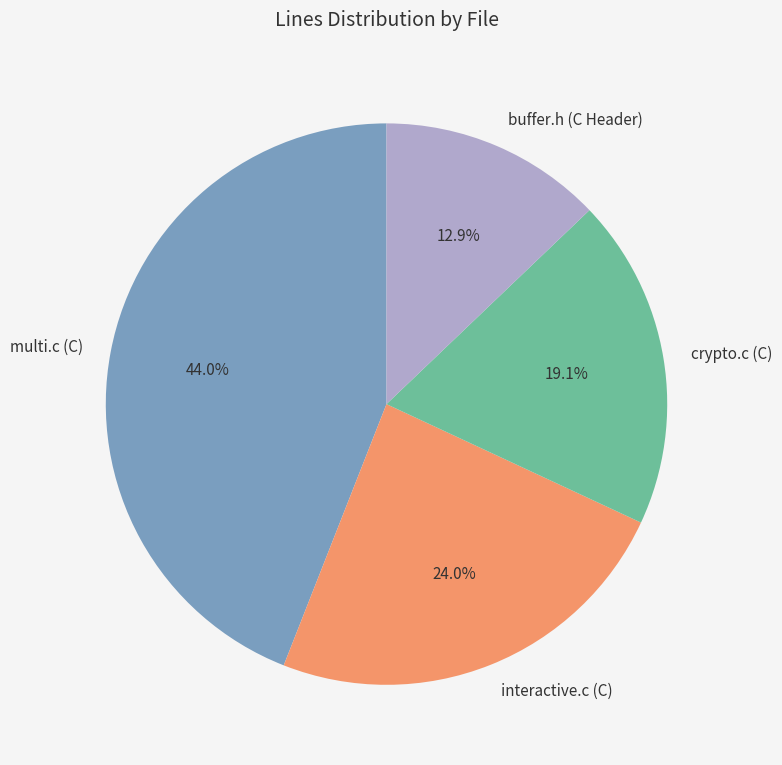

How many segments does this pie chart have?

4